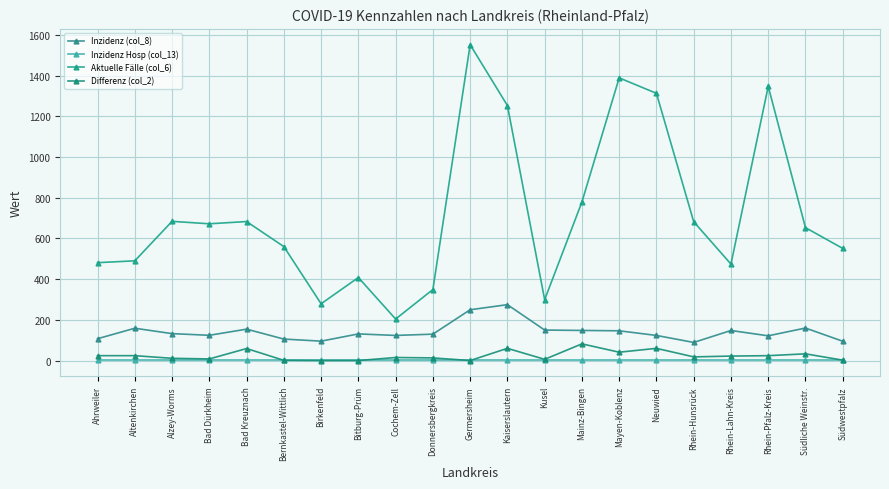

Reading left to right, what are all the values shown in this chart?

Inzidenz (col_8): 107.3	158.8	132.3	124.1	154.3	105.6	95.3	130.9	123.4	129.7	249.6	274.6	149.8	148.0	146.2	123.4	89.0	147.7	121.5	159.8	94.8
Inzidenz Hosp (col_13): 2.4	2.4	2.4	2.4	2.4	2.4	2.4	2.4	2.4	2.4	2.4	2.4	2.4	2.4	2.4	2.4	2.4	2.4	2.4	2.4	2.4
Aktuelle Fälle (col_6): 481.0	490.0	684.0	672.0	683.0	560.0	279.0	408.0	204.0	349.0	1552.0	1253.0	299.0	779.0	1389.0	1313.0	682.0	474.0	1347.0	653.0	551.0
Differenz (col_2): 24.0	24.0	11.0	8.0	59.0	1.0	0.0	0.0	15.0	13.0	0.0	60.0	6.0	82.0	41.0	60.0	18.0	22.0	24.0	33.0	2.0